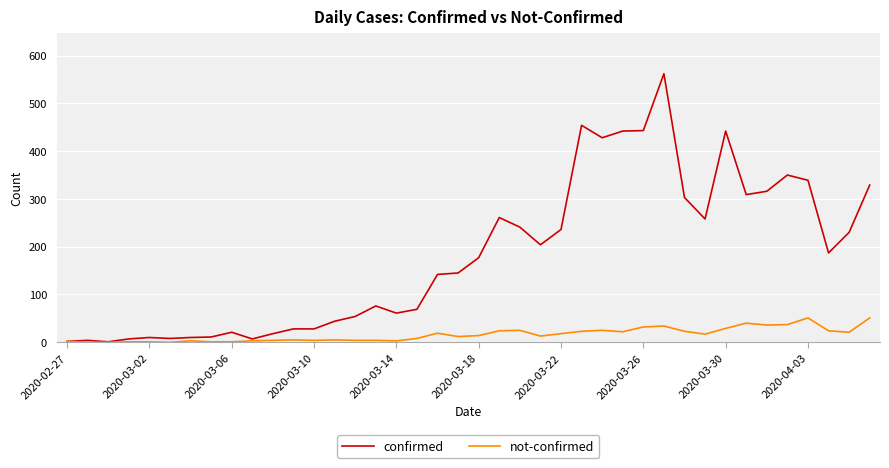

Which series has the largest range (max minus min)?

confirmed